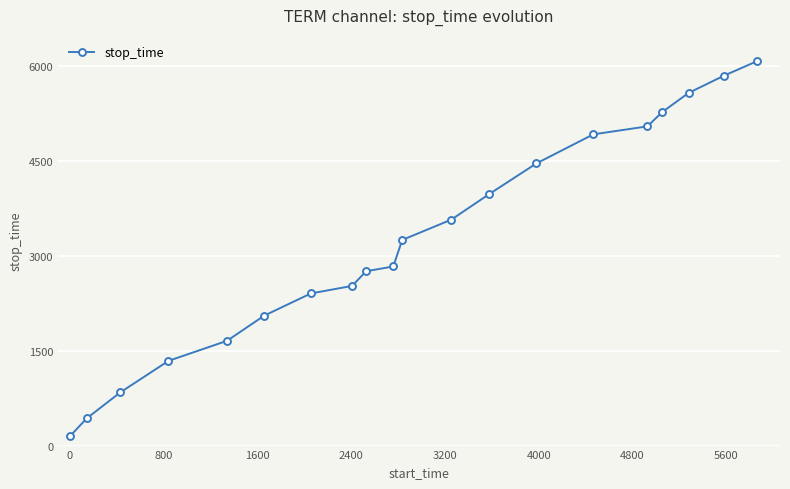

What is the average value?

3253